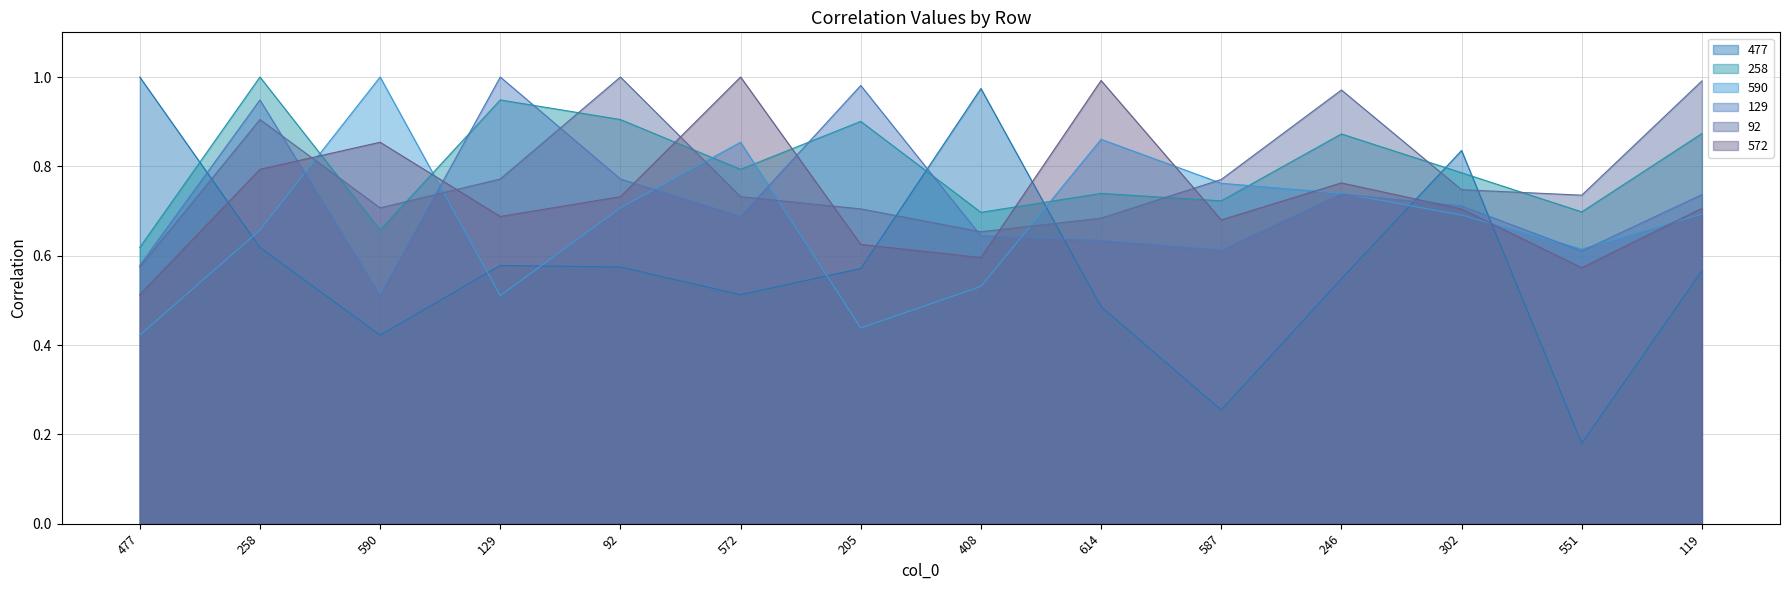

What is the value of the 572 point at the 13th from the left?

0.6